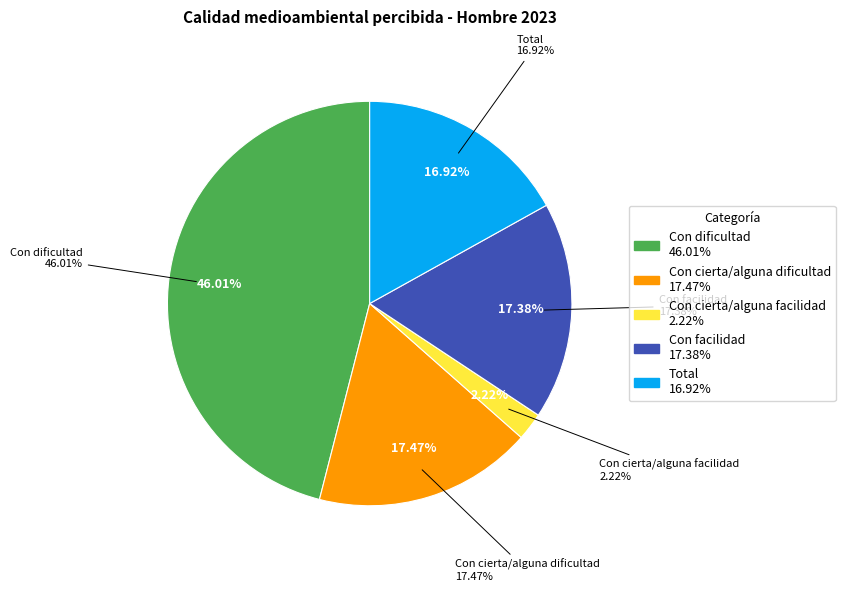

Rank the categories by value from lowest to highest.

Con cierta/alguna facilidad, Total, Con facilidad, Con cierta/alguna dificultad, Con dificultad